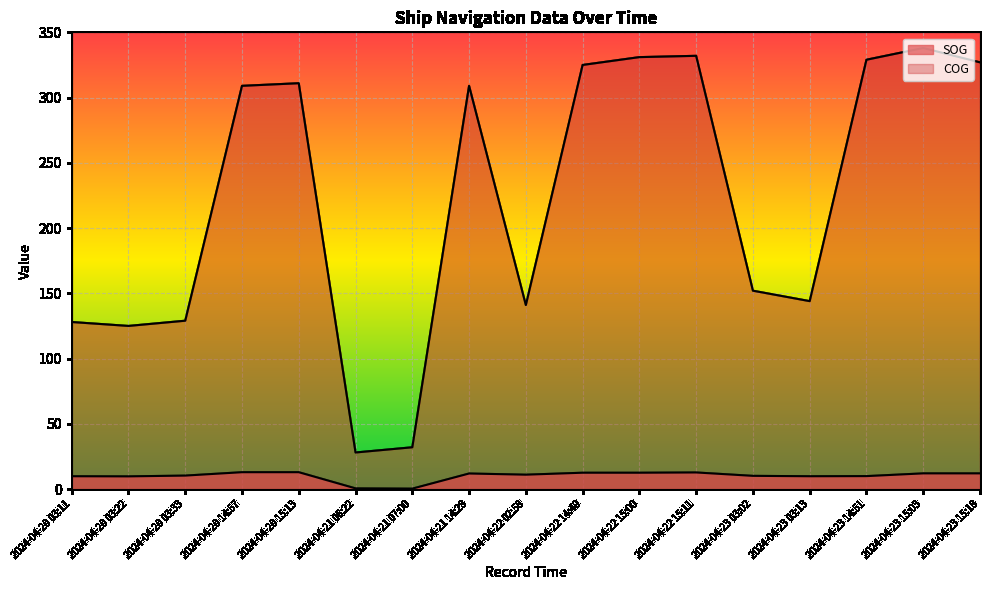

What is the value of the SOG point at the 5th from the left?

12.9